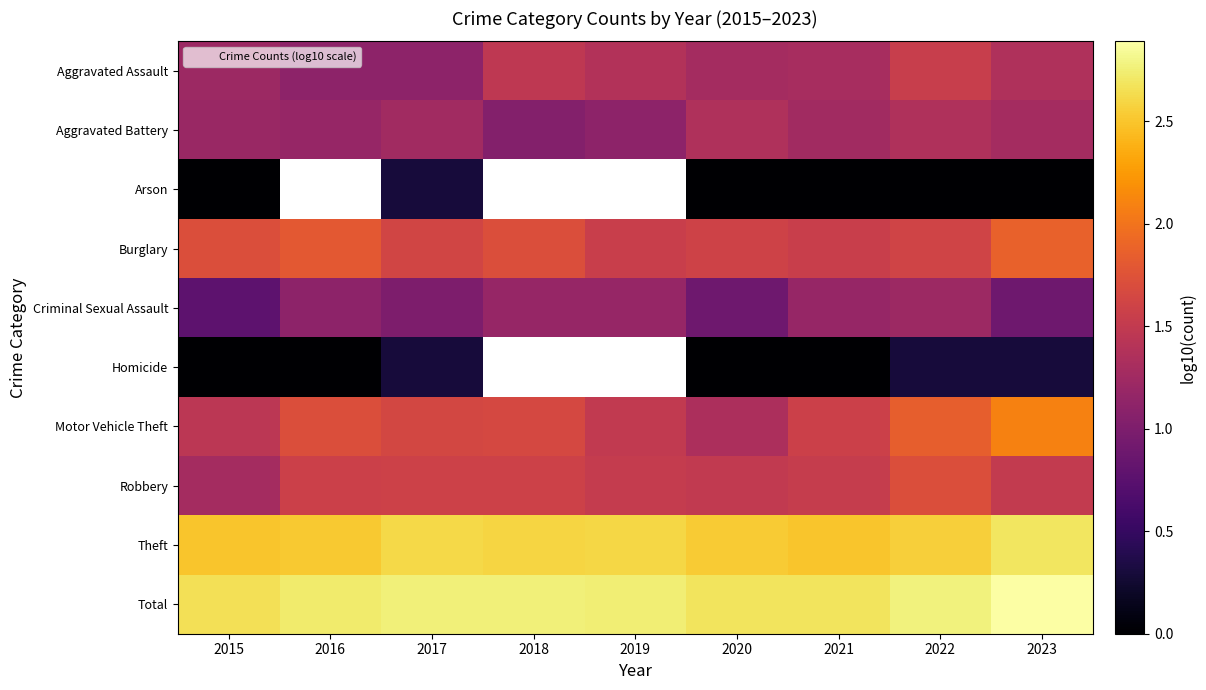

What is the total value across all series at 2022?

14.9